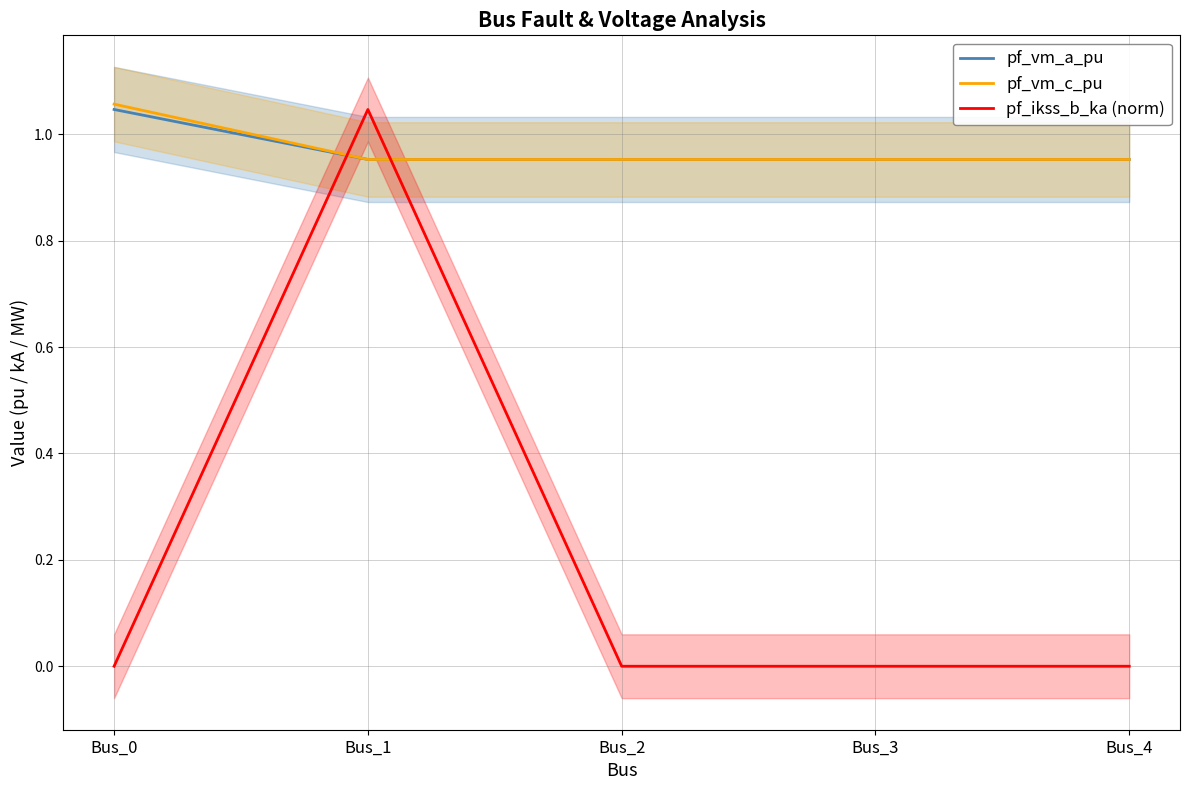

Reading left to right, what are all the values shown in this chart?

pf_vm_a_pu: Bus_0=1.0	Bus_1=1.0	Bus_2=1.0	Bus_3=1.0	Bus_4=1.0
pf_vm_c_pu: Bus_0=1.1	Bus_1=1.0	Bus_2=1.0	Bus_3=1.0	Bus_4=1.0
pf_ikss_b_ka (norm): Bus_0=0.0	Bus_1=1.0	Bus_2=0.0	Bus_3=0.0	Bus_4=0.0